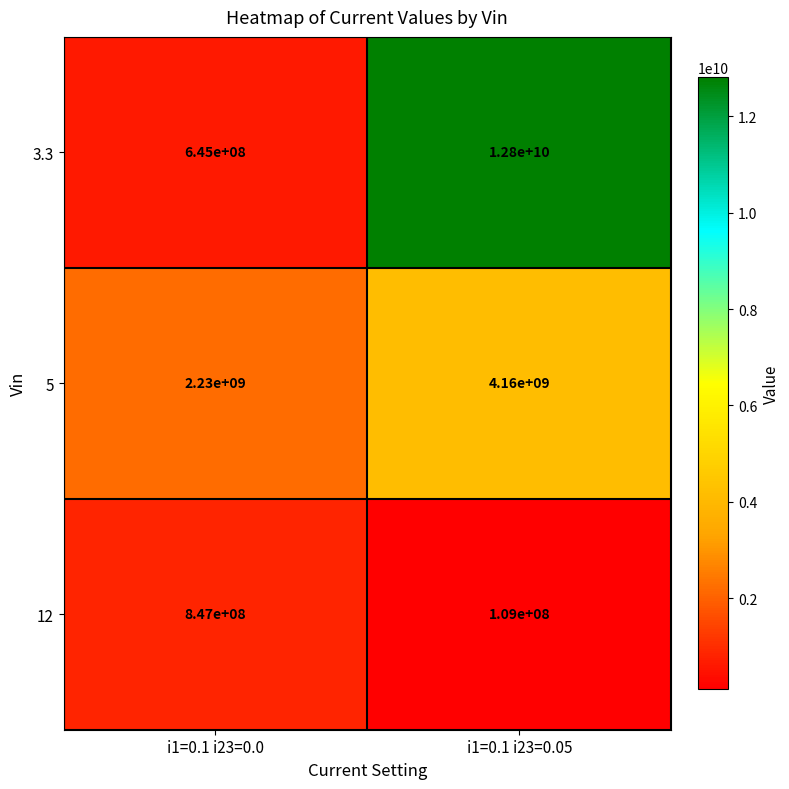

How many categories are shown in the chart?

2